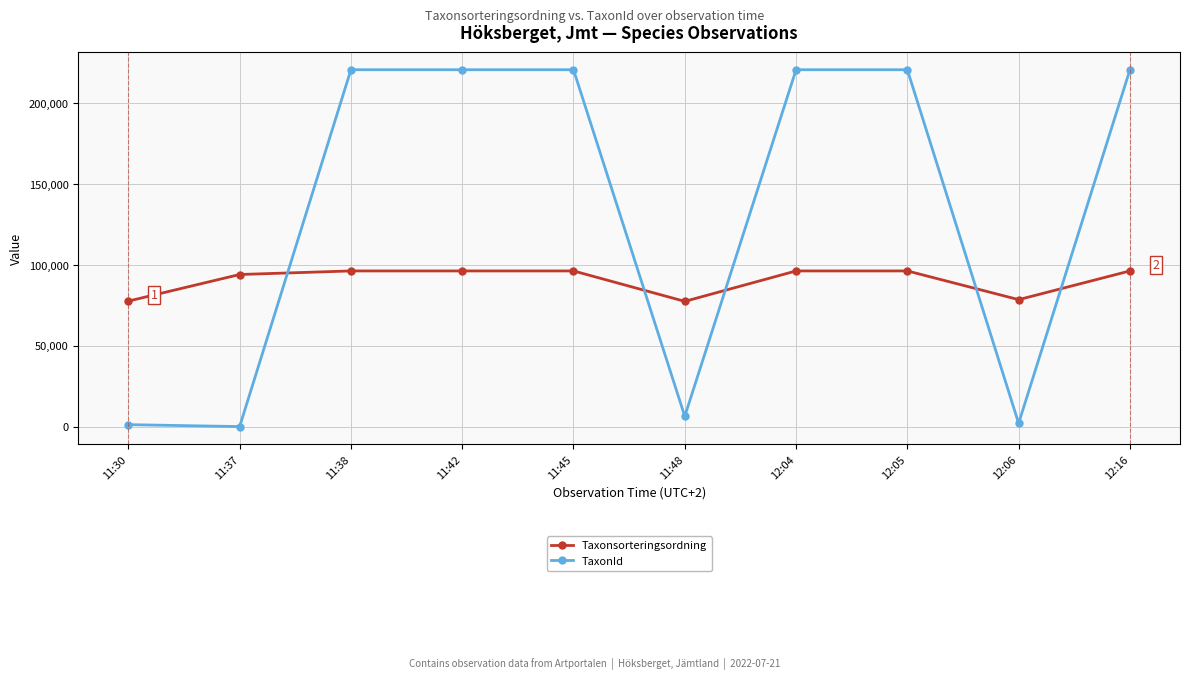

List the series in order of their overall mean, lowest first.

Taxonsorteringsordning, TaxonId